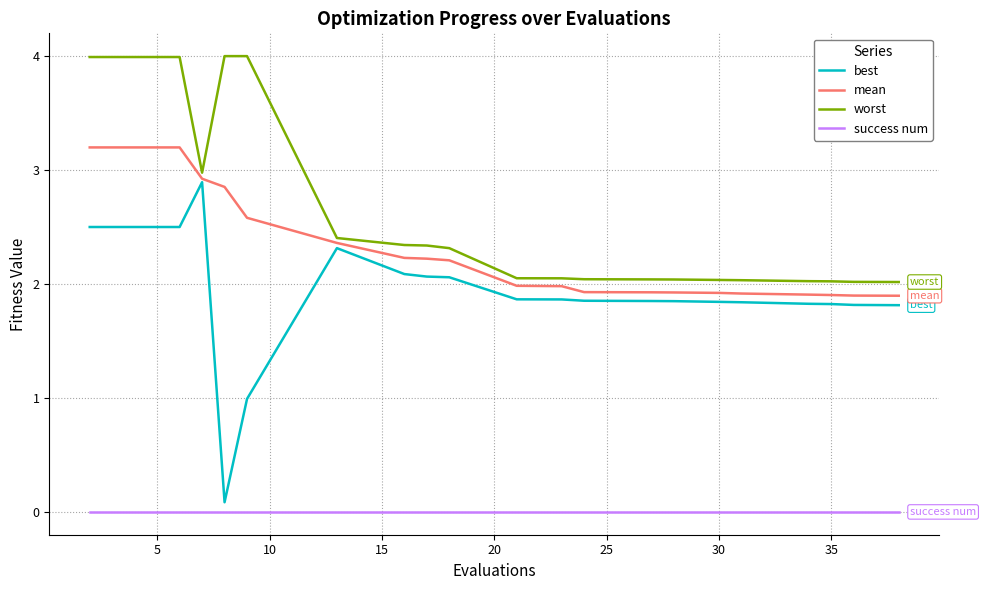

What is the difference between the maximum and minimum values in the worst series?

2.0